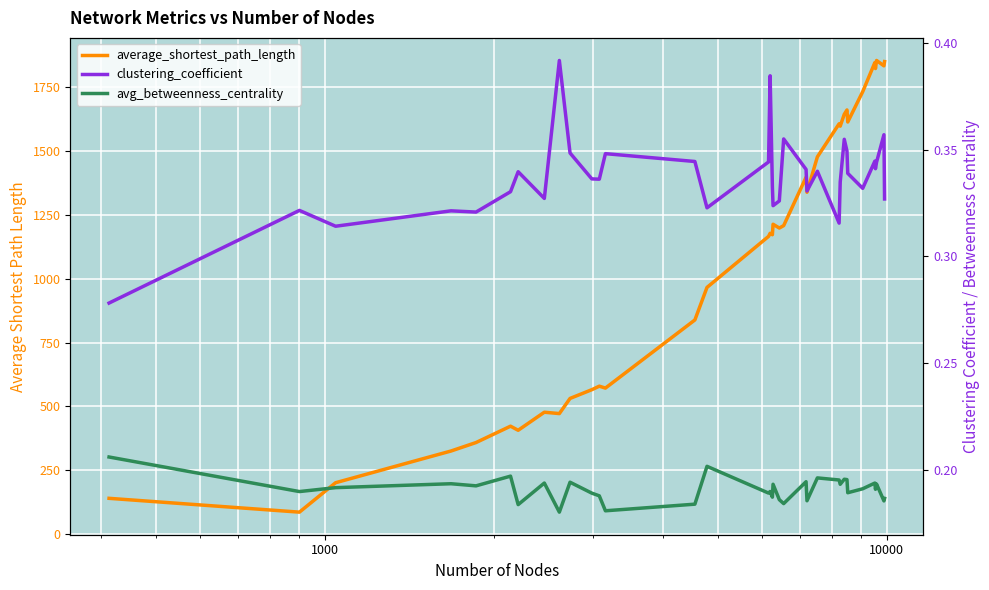

At how many categories does at least one series exceed 896?

21